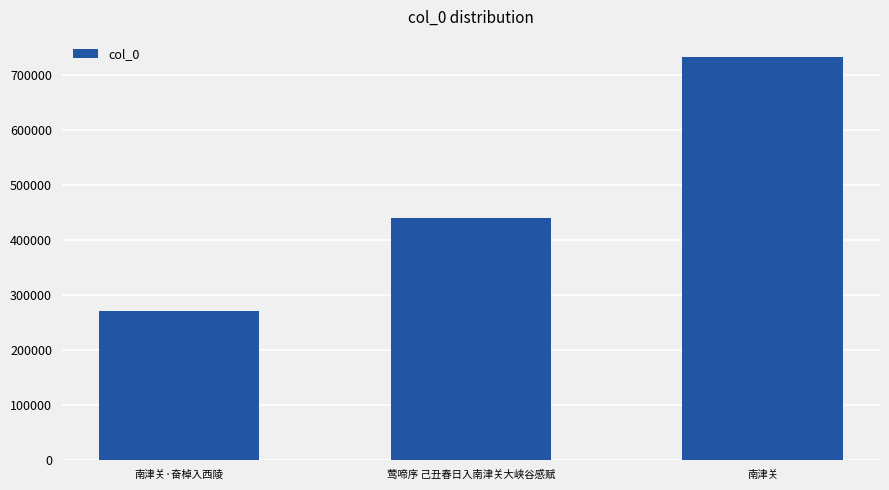

Reading left to right, transcribe all the data shown in this chart.

南津关·奋棹入西陵=270870	莺啼序 己丑春日入南津关大峡谷感赋=440177	南津关=733136